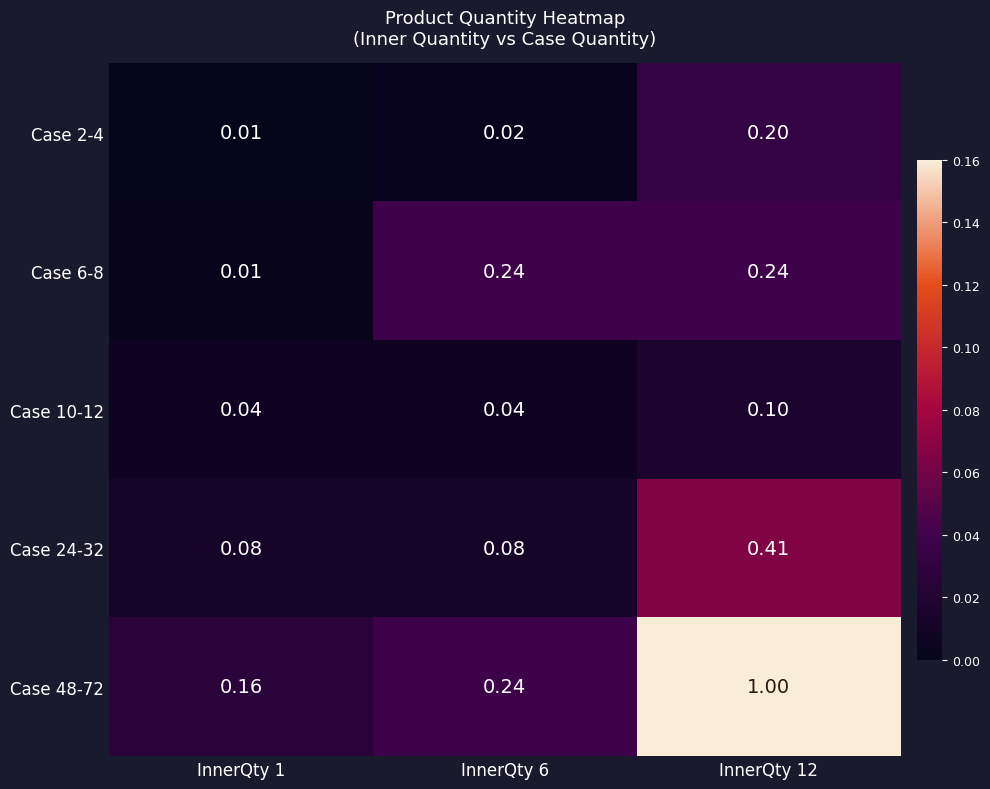

What is the spread (max minus min) of values at InnerQty 1?

0.2